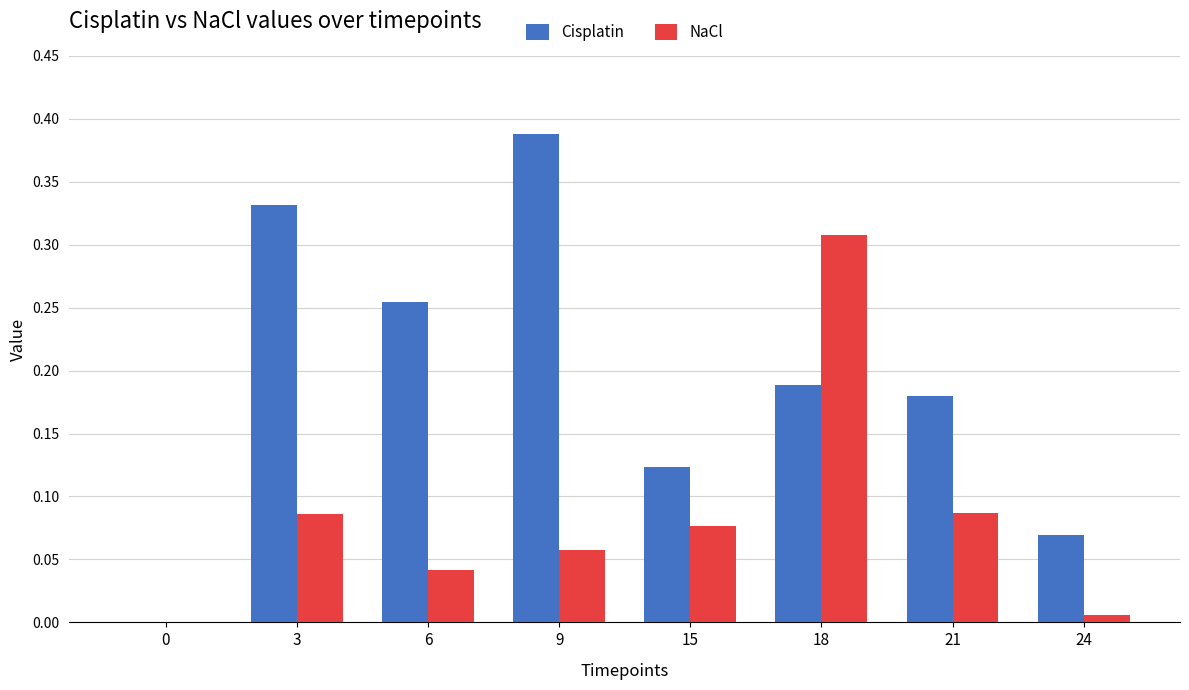

What is the sum of all Cisplatin values?

1.5